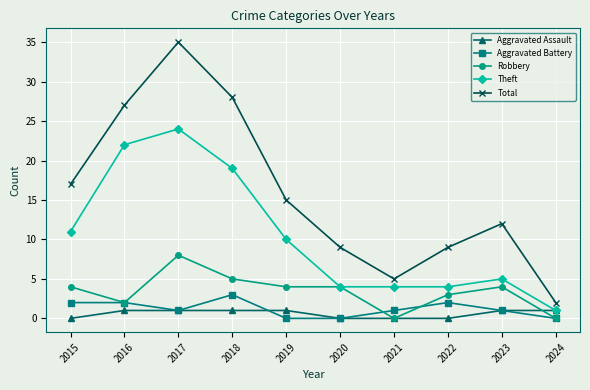

What is the value of the Total point at the 8th from the left?

9